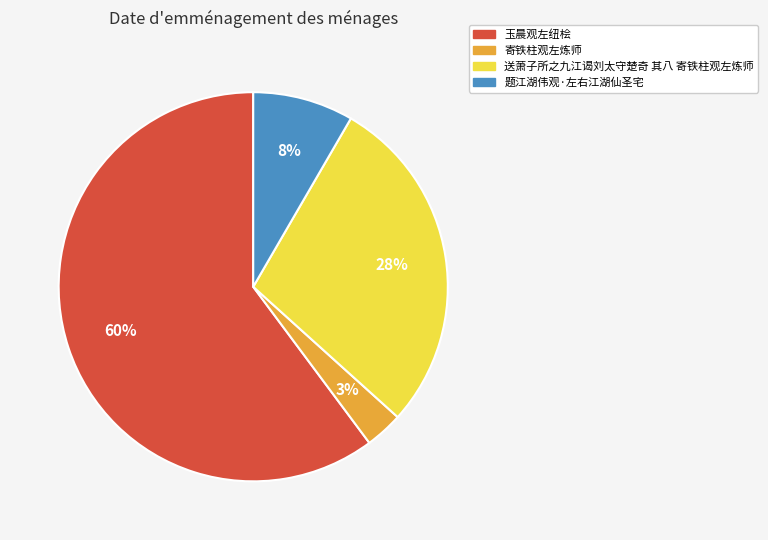

To the nearest percent, what percentage of the pie is 题江湖伟观·左右江湖仙圣宅?

8%